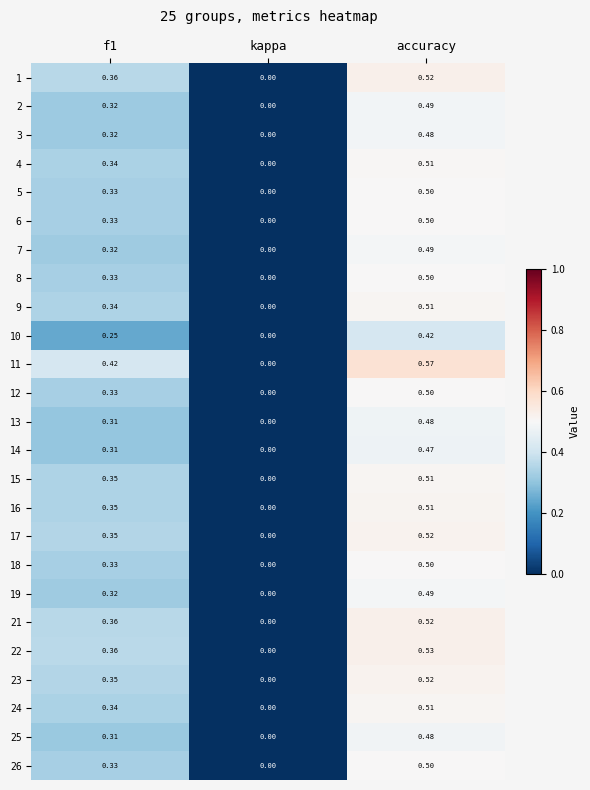

At which label does 13 reach its minimum?

kappa